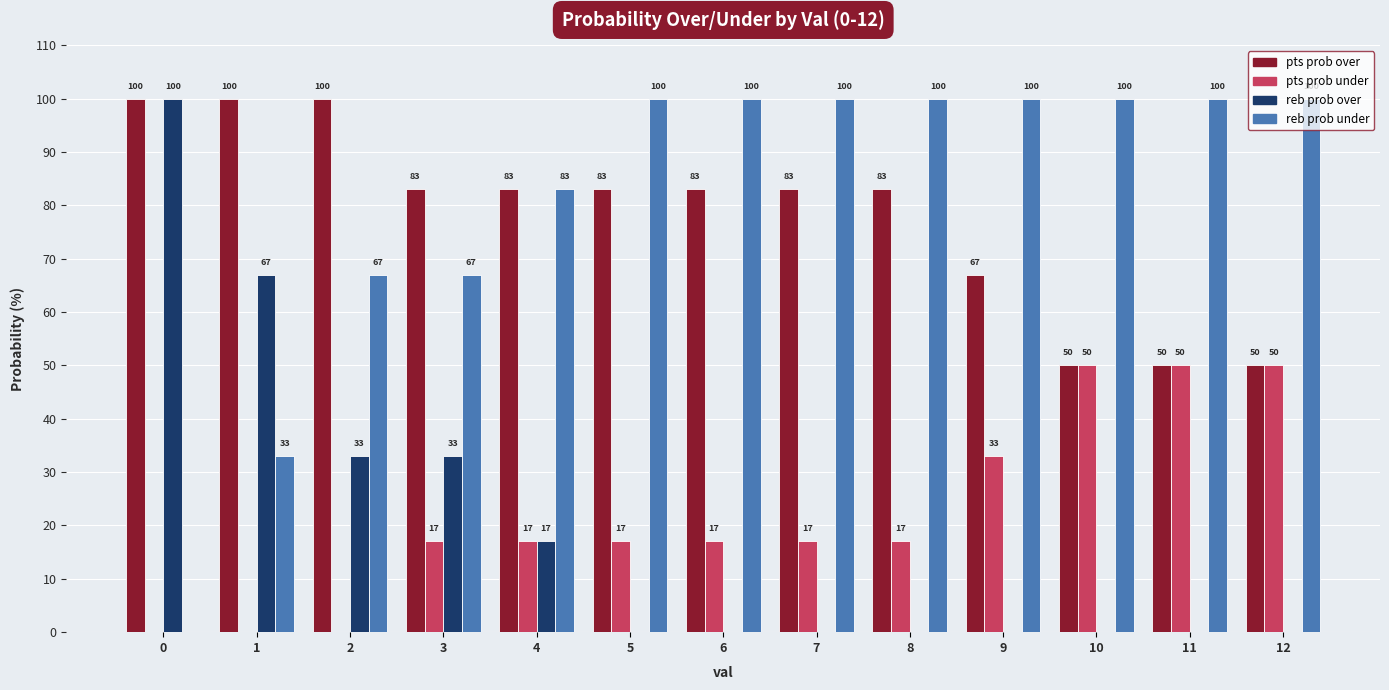

What is the sum of the reb prob under values at 3 and 2?

134